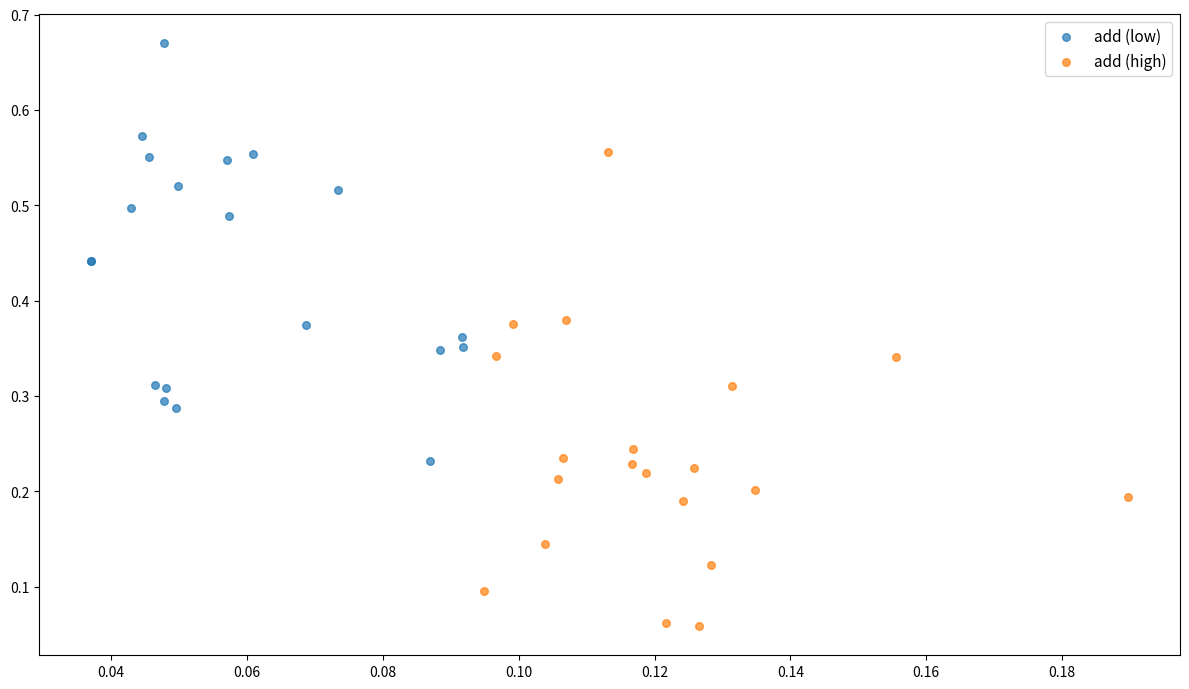

Which series contains the lowest Y value?

add (high)